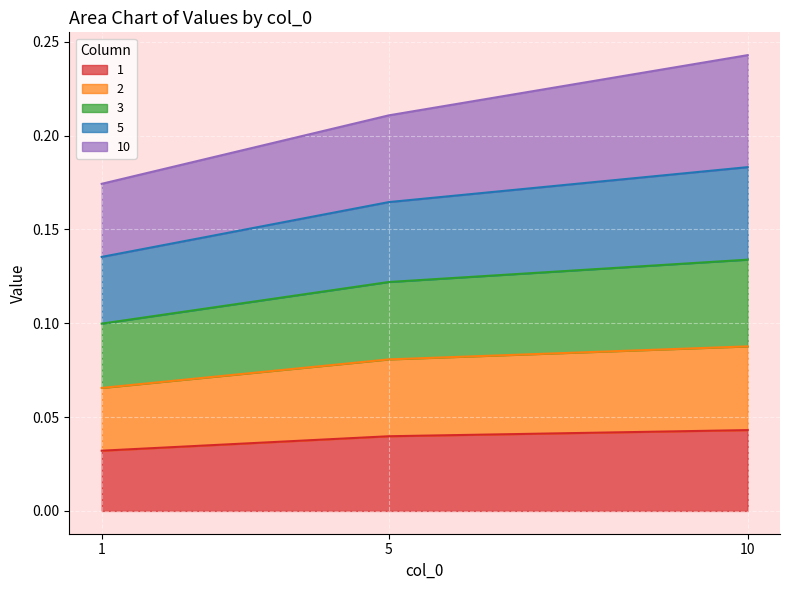

Count the 2 values in the range 0 to 1.

3